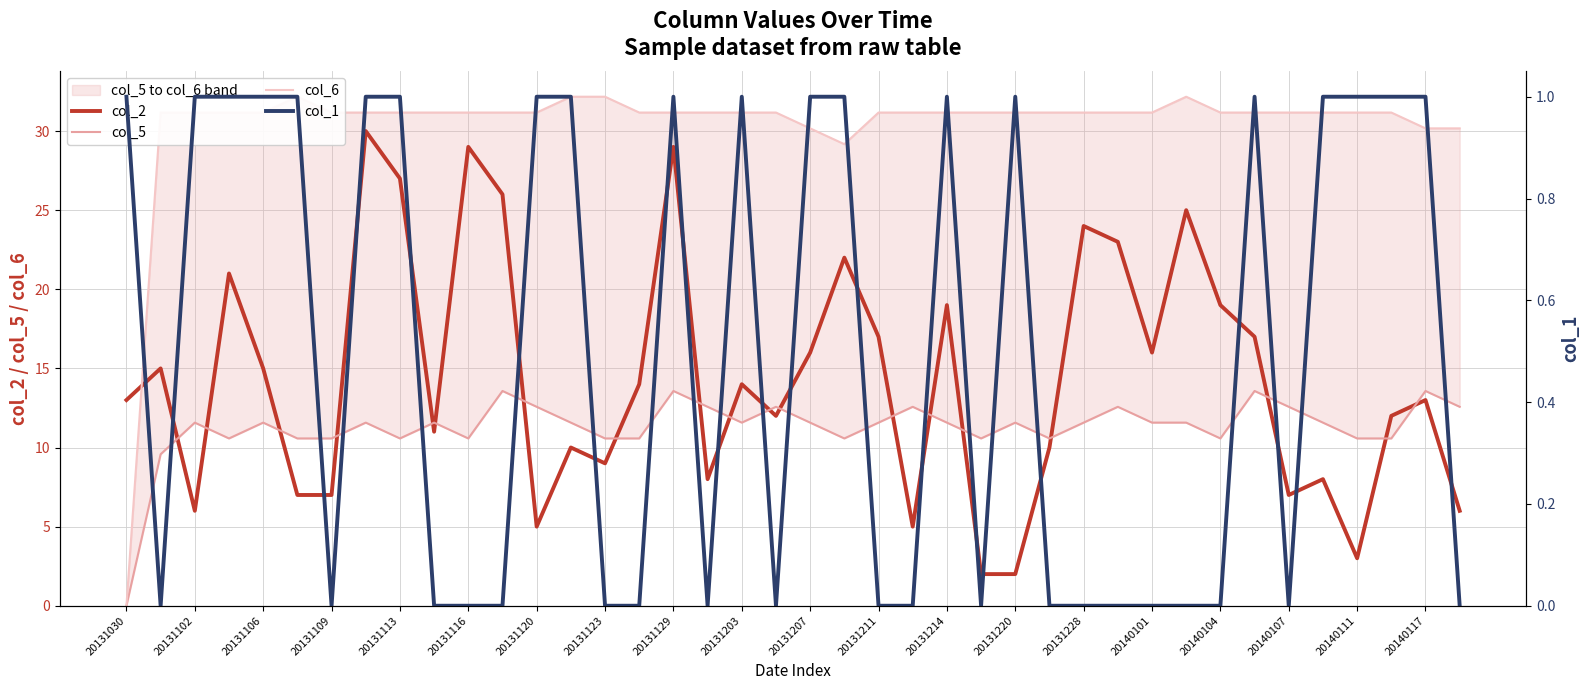

Is it true that col_2 equals 2 at 20131220?

True